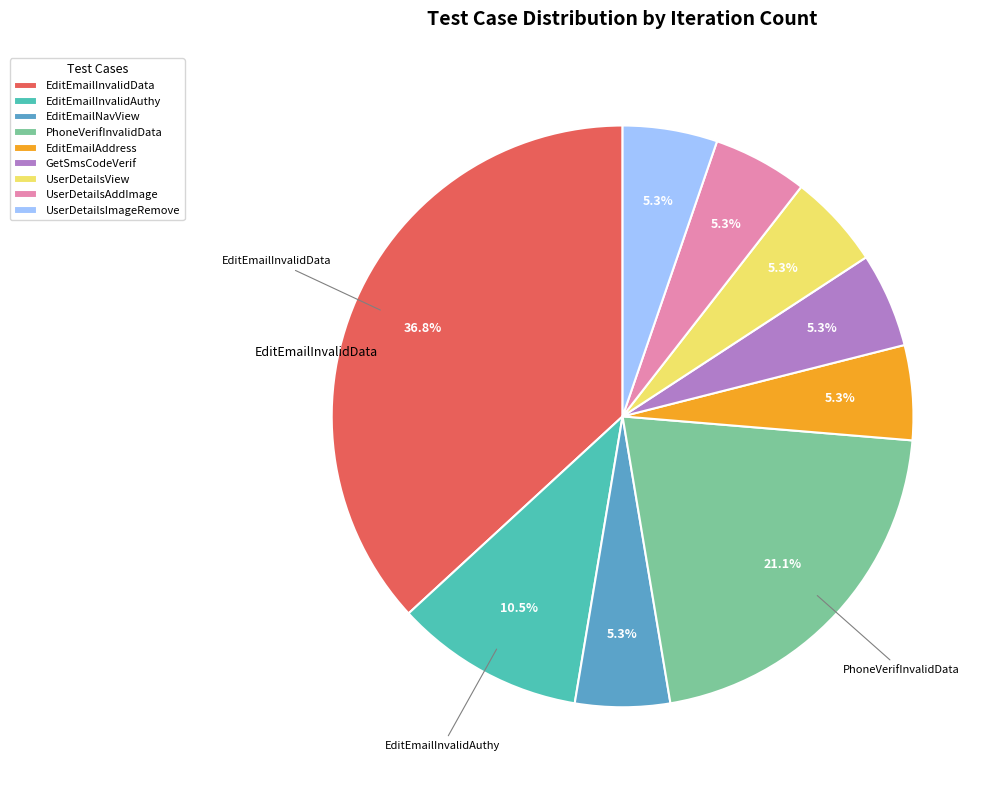

Approximately how many times larger is the value at EditEmailNavView compared to UserDetailsAddImage?

1.0